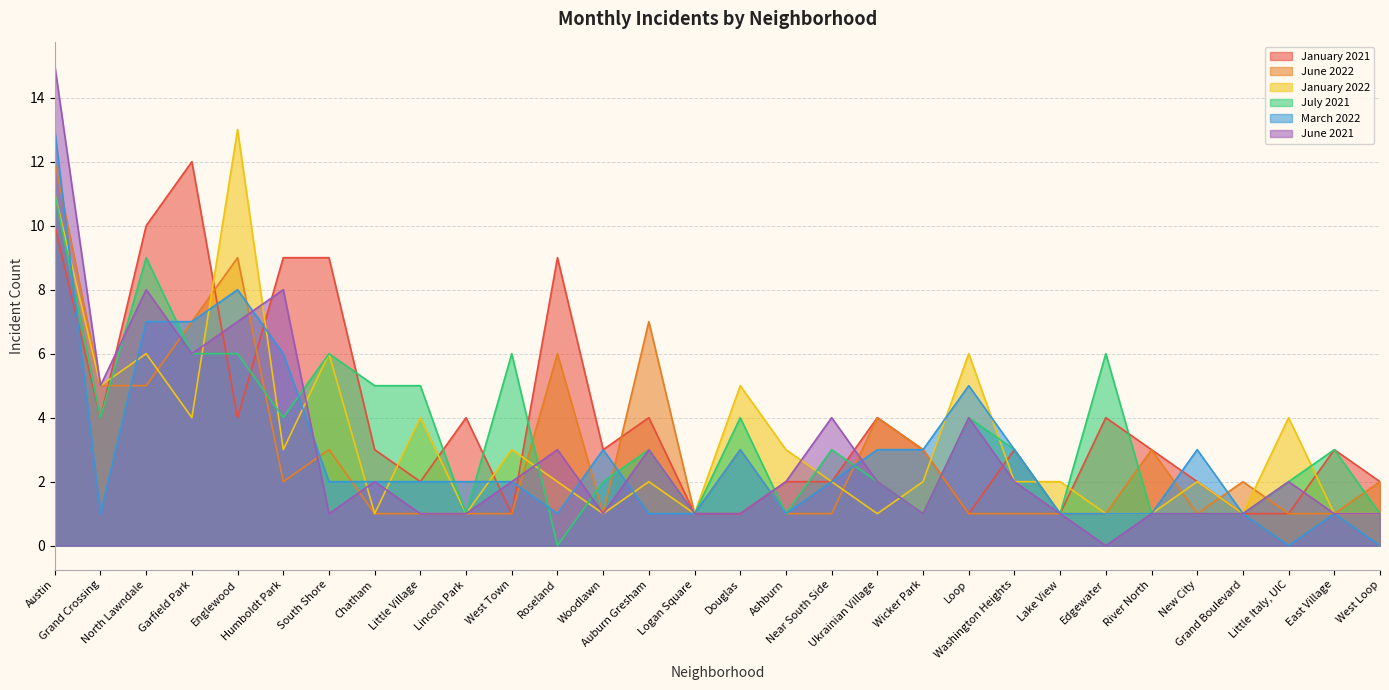

List the series in order of their peak value, highest first.

June 2021, January 2022, March 2022, January 2021, June 2022, July 2021